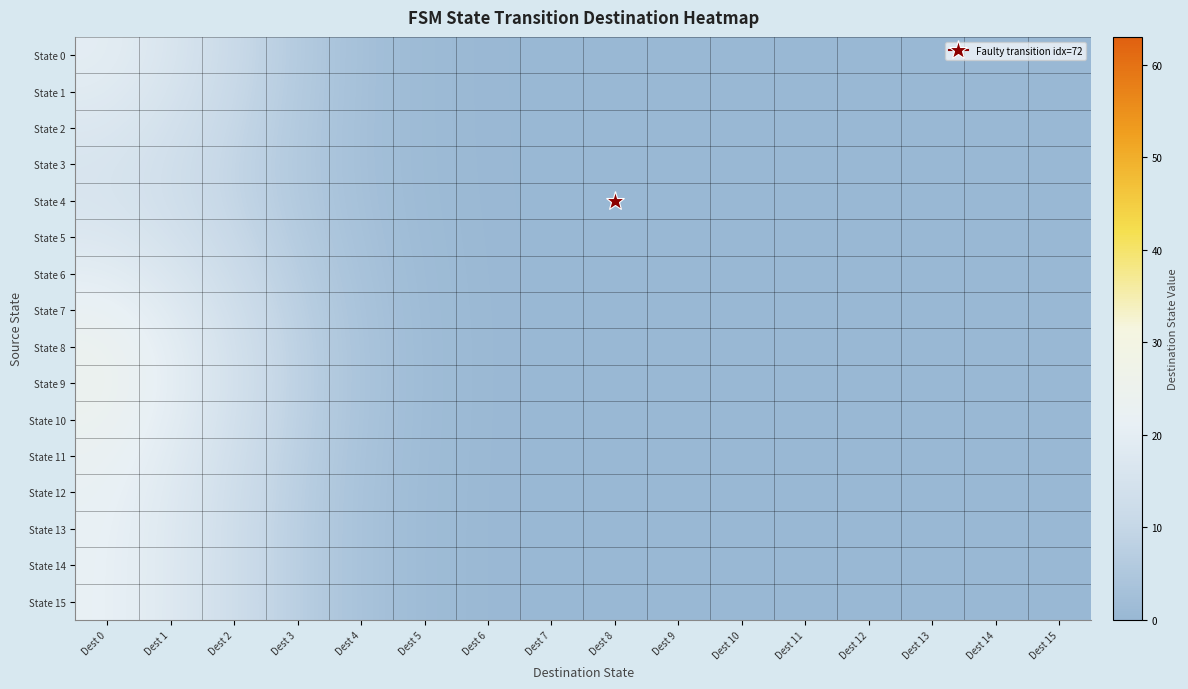

At how many categories does at least one series exceed 21?

1